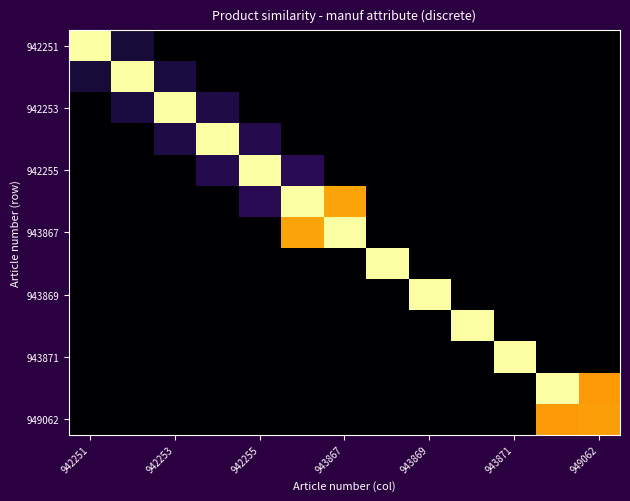

At which category does the chart reach its peak across all series?

942251